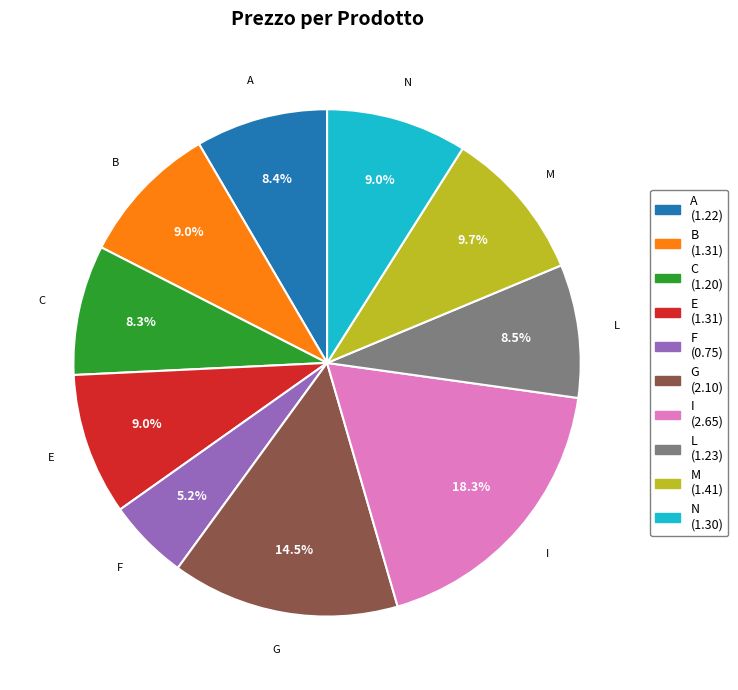

True or false: G accounts for 4% of the total.

False